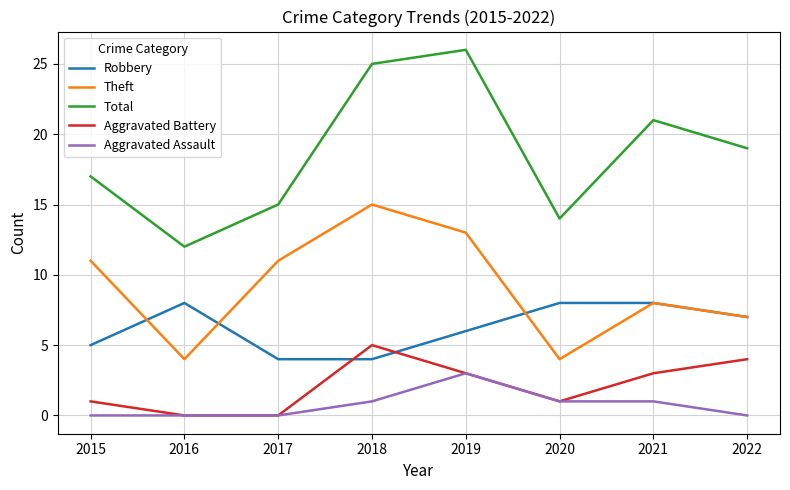

At which category does the chart reach its peak across all series?

2019